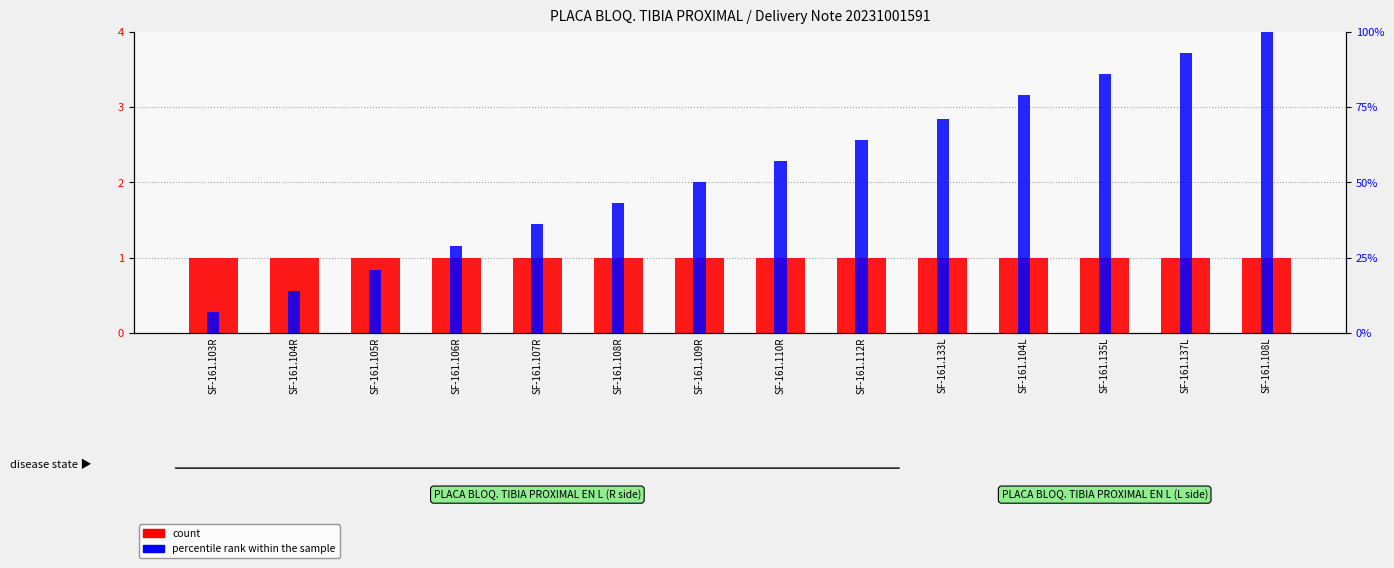

Does the chart contain stacked bars?

No